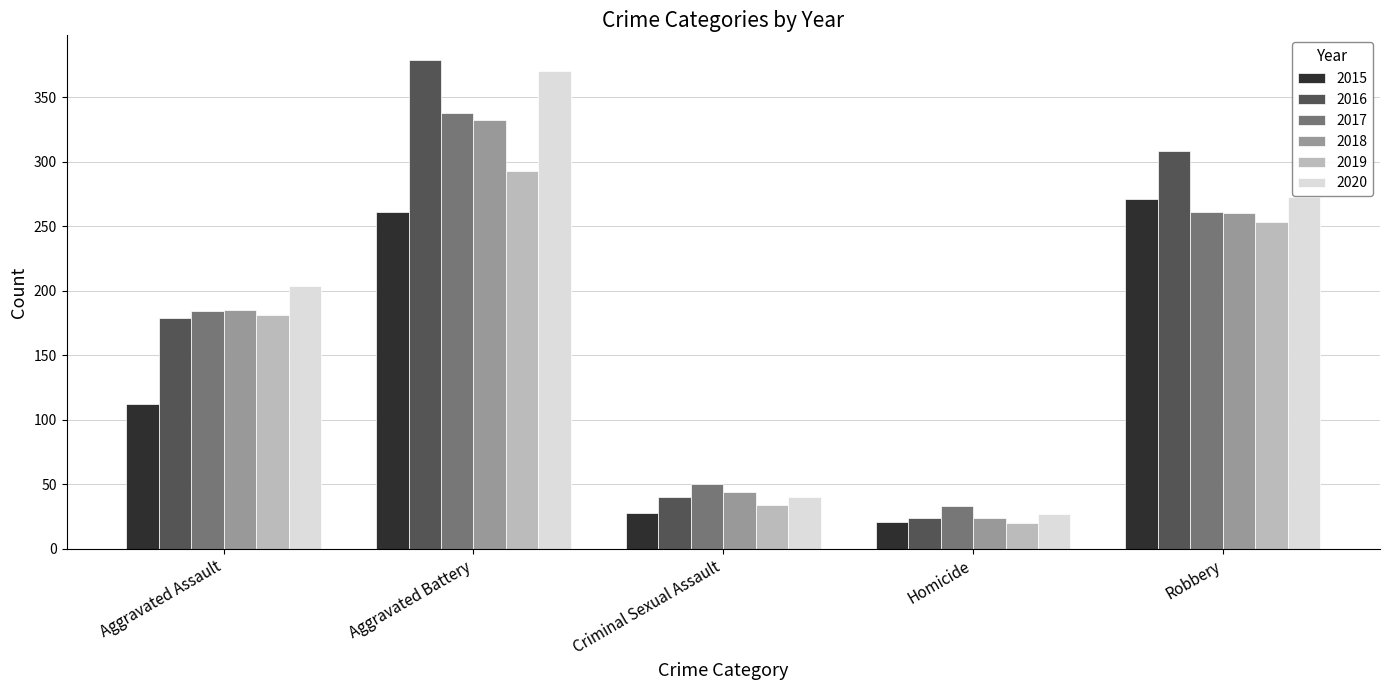

How many distinct data groups are displayed?

6